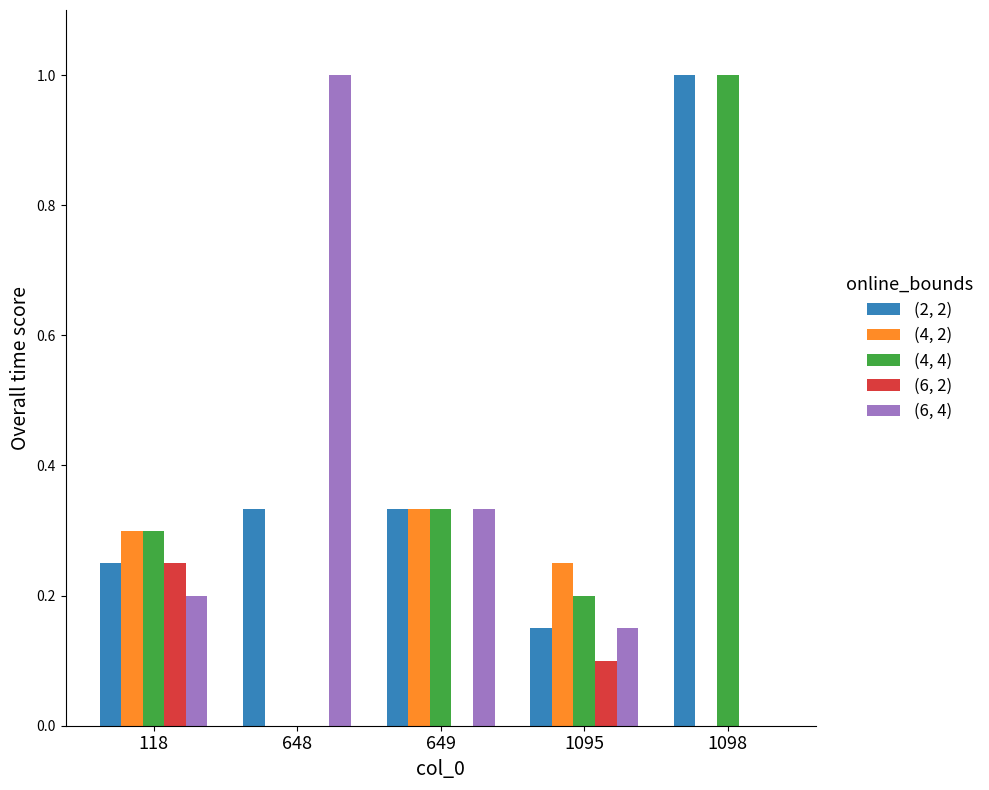

What is the sum of the (2, 2) values at 648 and 1098?

1.3